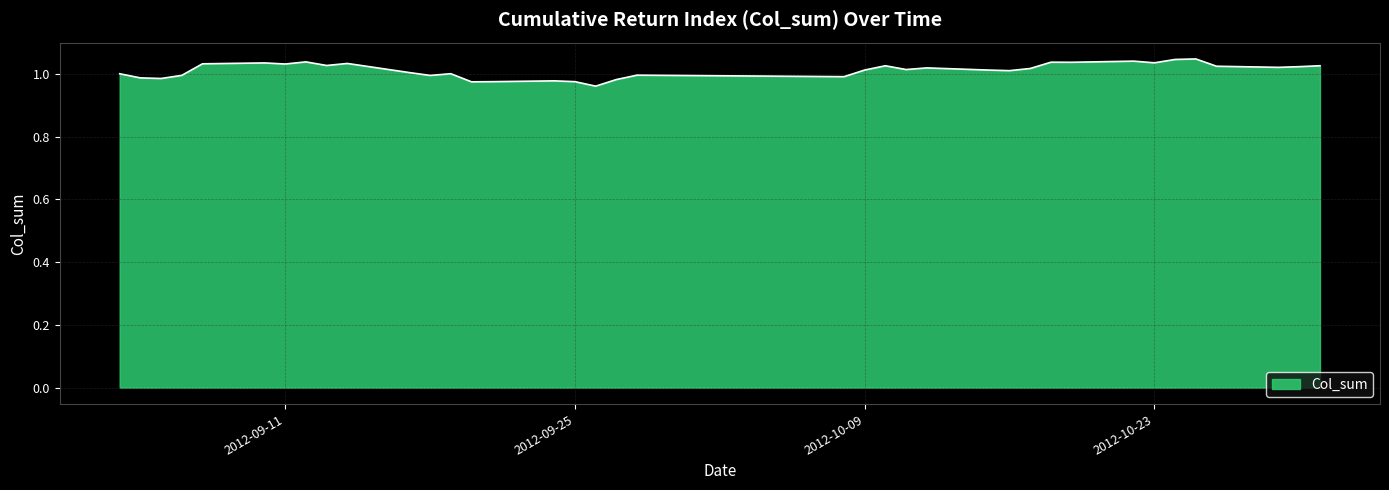

How many lines are shown in the chart?

1